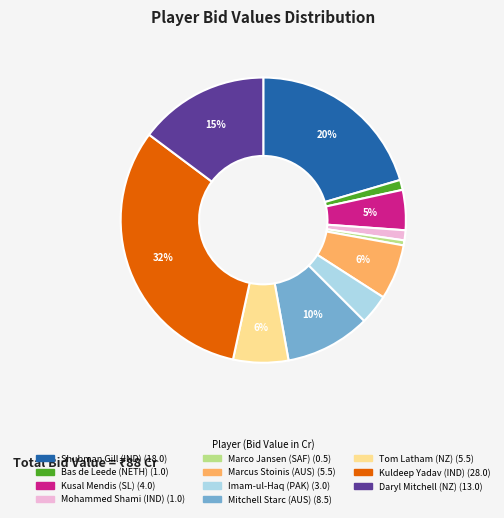

The Marcus Stoinis (AUS) slice represents 6% of the pie. True or false?

True